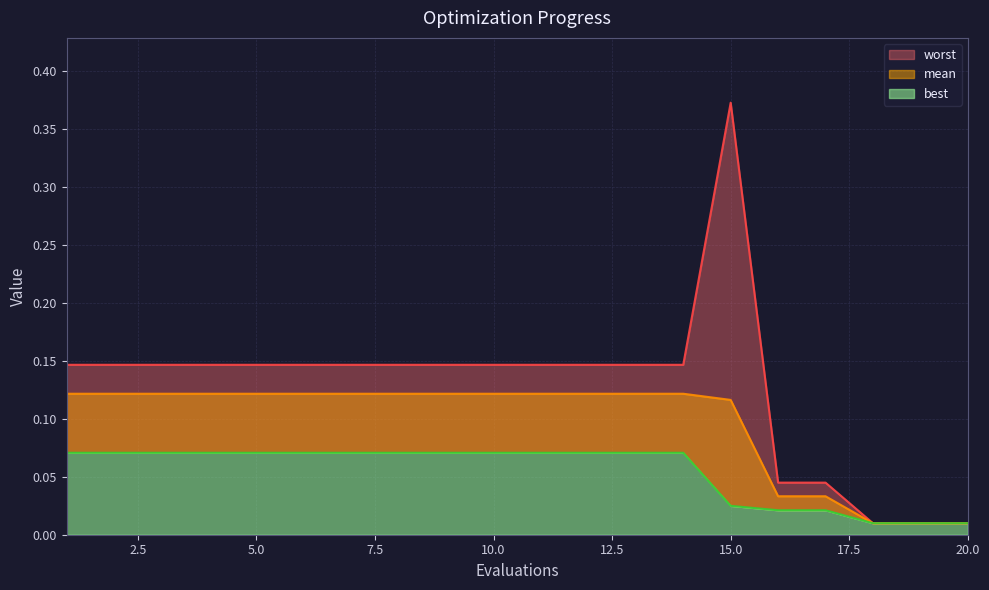

Which has a higher value, 15 or 10?

10